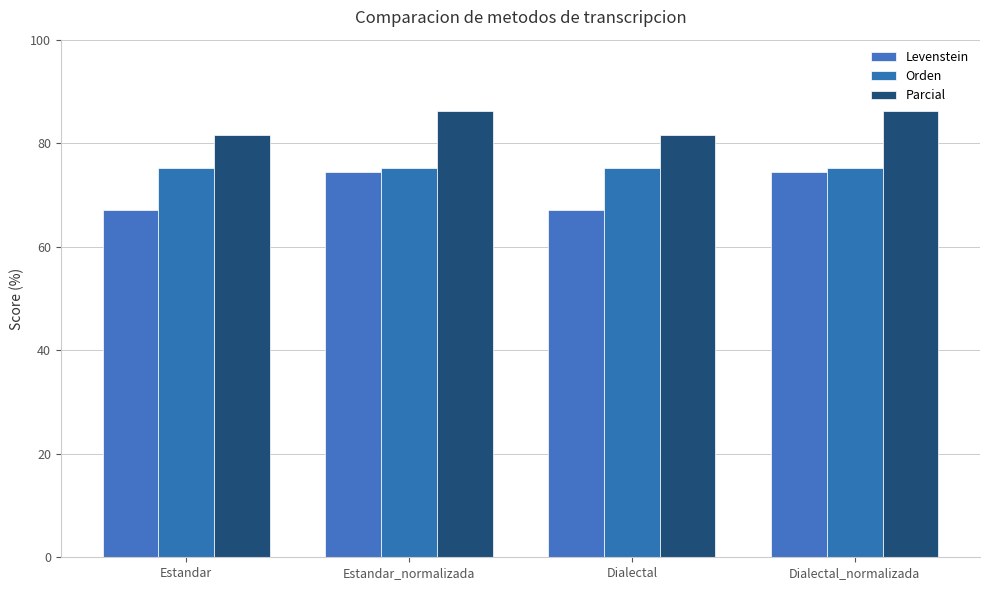

Reading right to left, what are all the values shown in this chart?

Levenstein: 74.4	67.0	74.4	67.0
Orden: 75.2	75.2	75.2	75.2
Parcial: 86.2	81.5	86.2	81.5